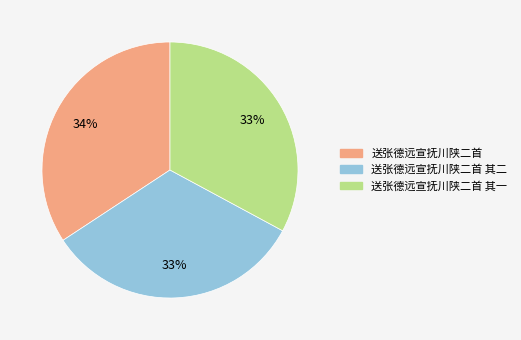

Combined, do 送张德远宣抚川陕二首 and 送张德远宣抚川陕二首 其一 account for over 50%?

Yes